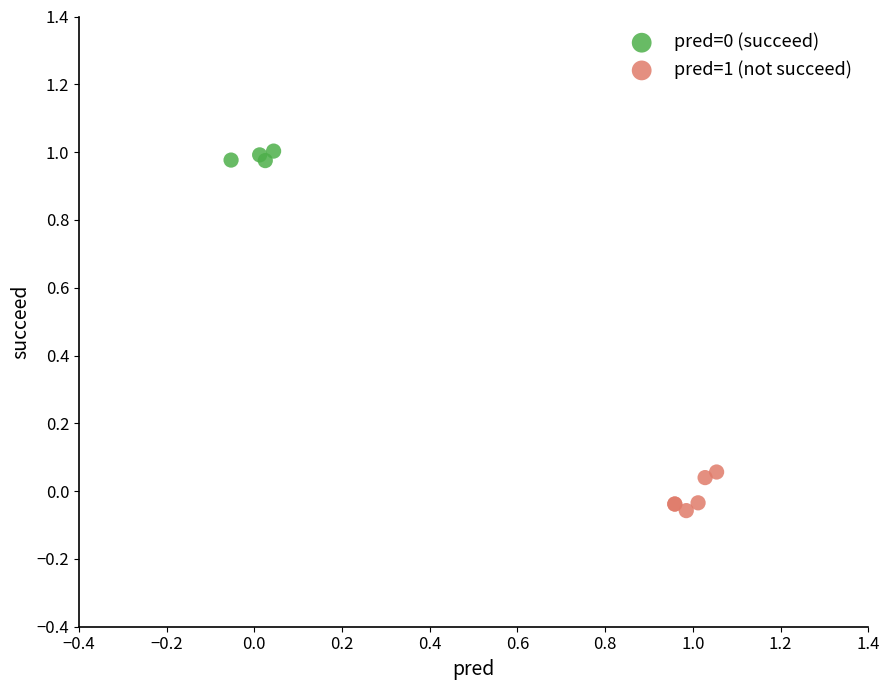

Which series reaches the minimum Y coordinate?

pred=1 (not succeed)